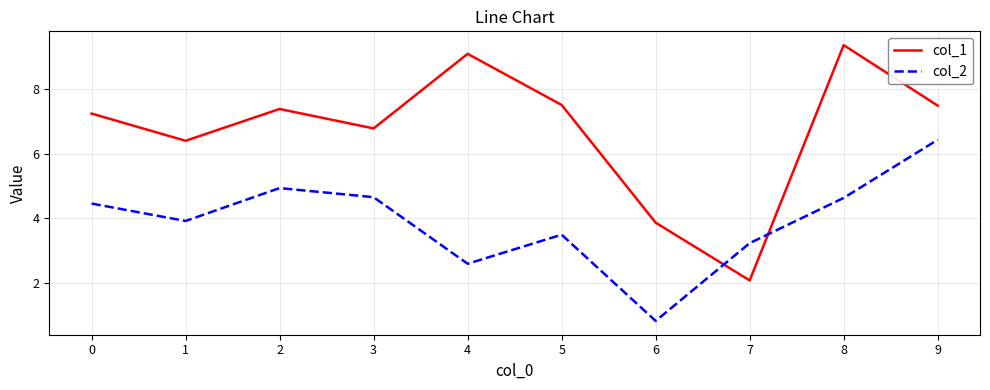

List the series in order of their peak value, highest first.

col_1, col_2